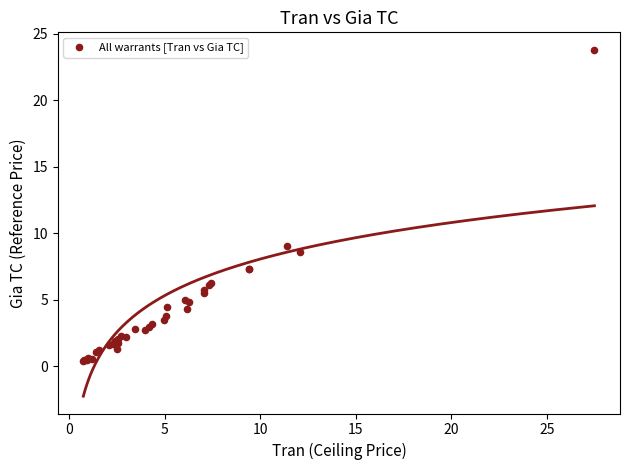

What Y value in the scatter plot is closest to 12?

9.0